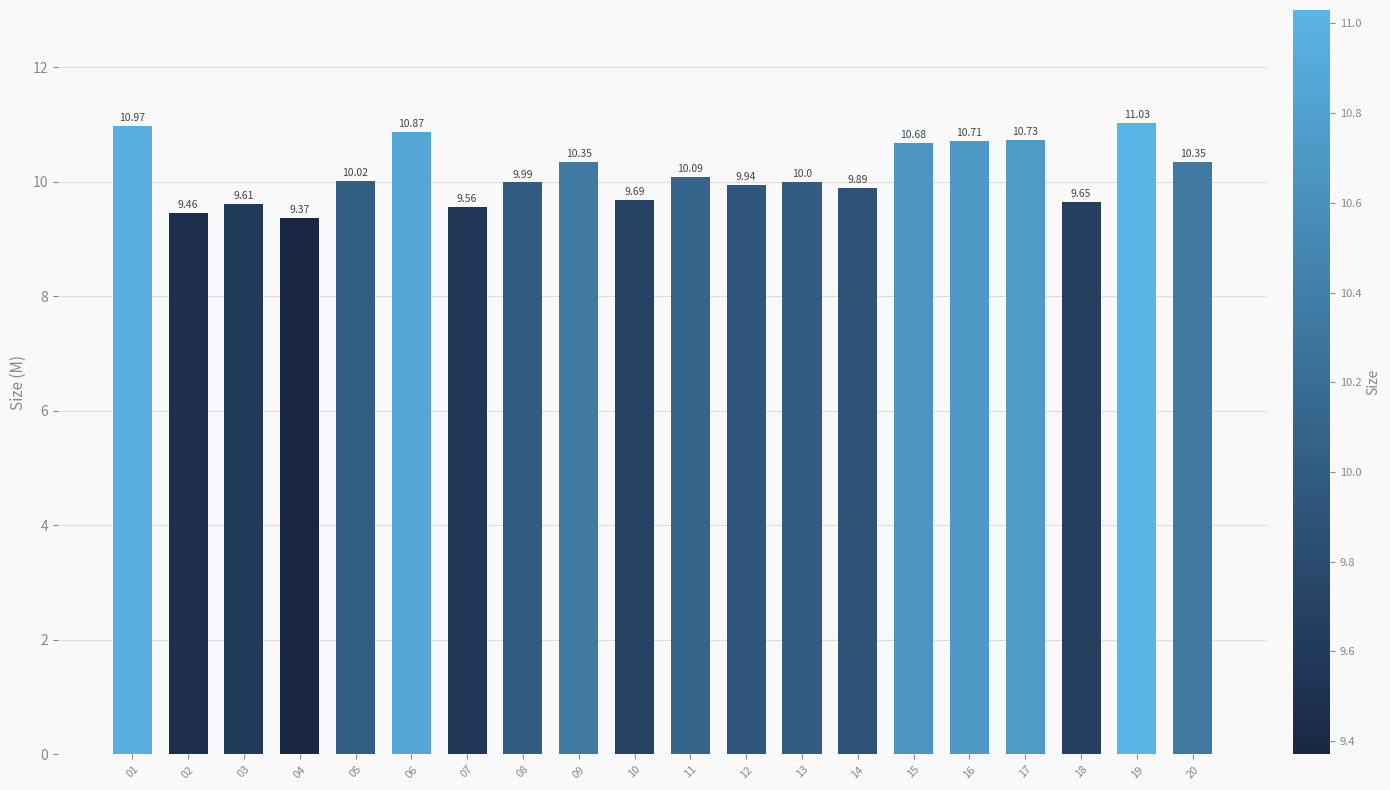

What value does the data have at 12?

9.9